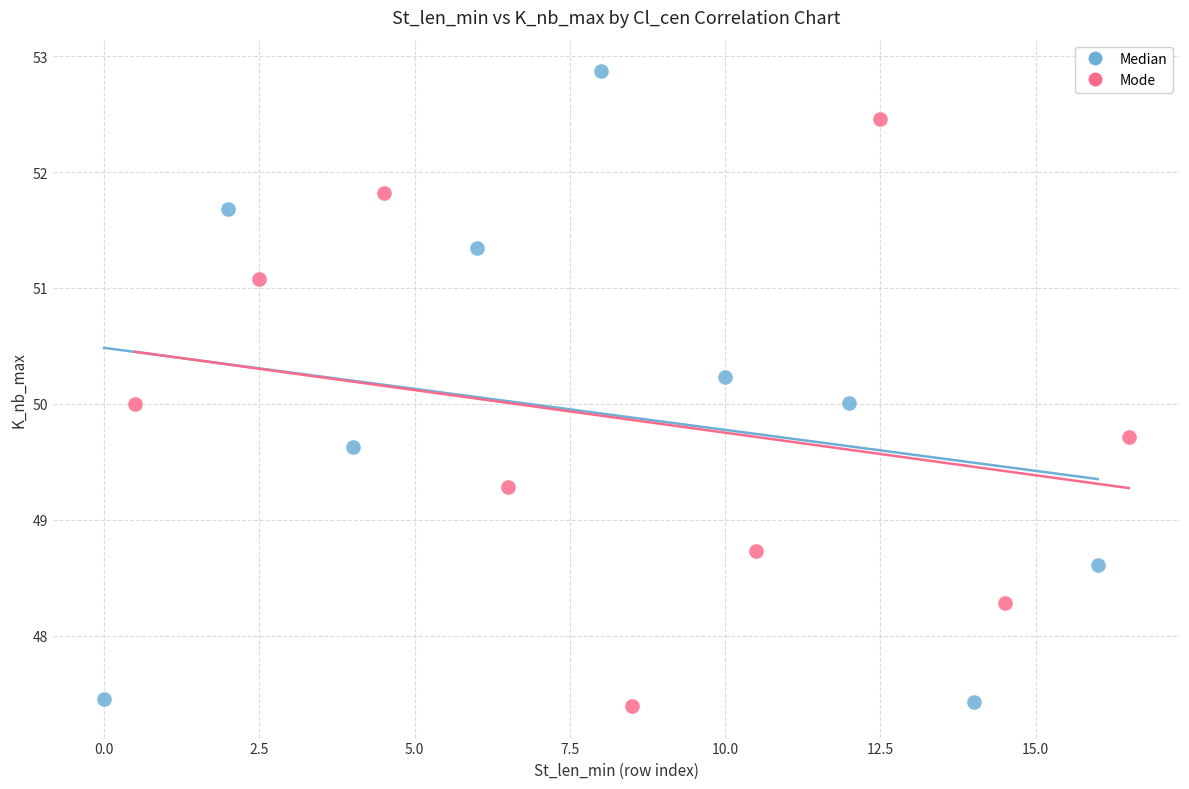

Which series reaches the maximum Y coordinate?

Median